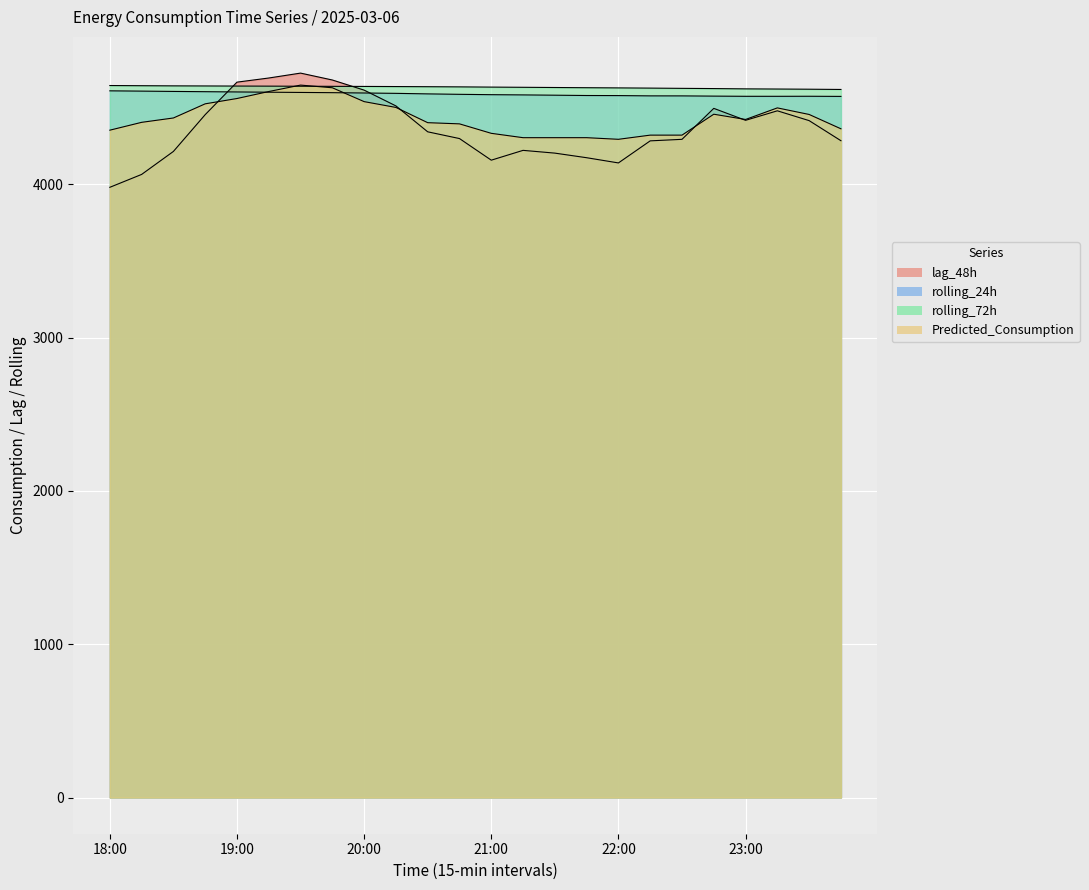

What is the average value of the lag_48h series?

4367.7